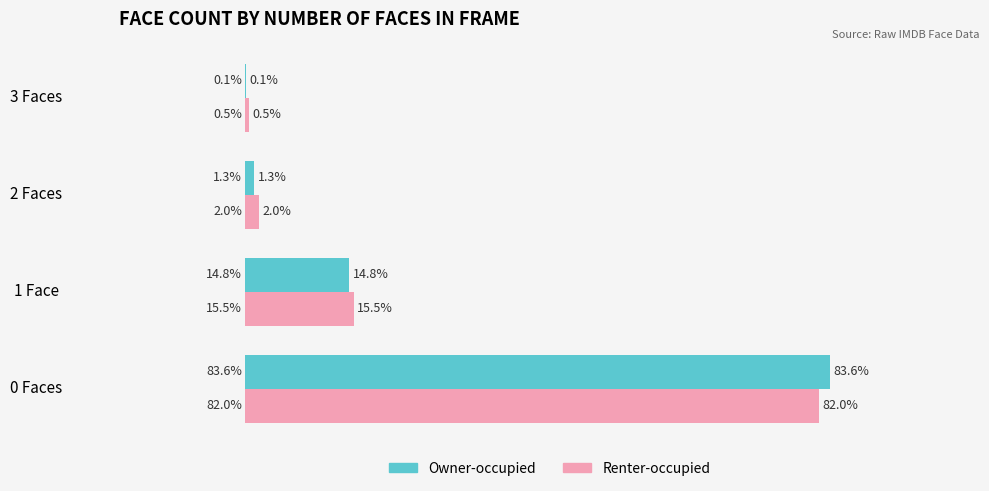

Which series changed the most between 0 Faces and 3 Faces?

Owner-occupied